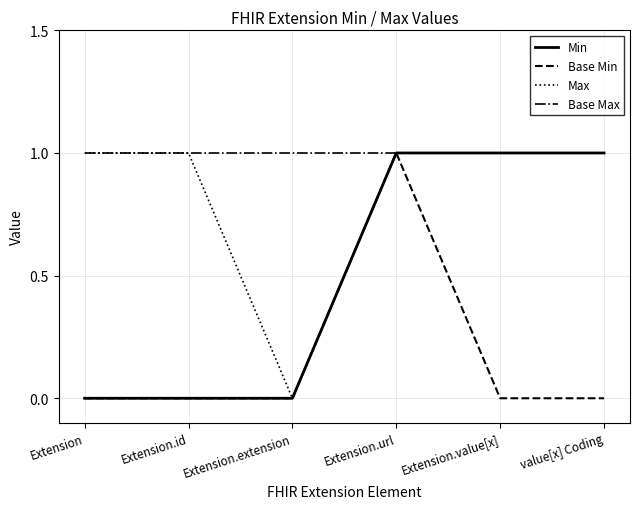

Reading left to right, transcribe all the data shown in this chart.

Min: Extension=0	Extension.id=0	Extension.extension=0	Extension.url=1	Extension.value[x]=1	value[x] Coding=1
Base Min: Extension=0	Extension.id=0	Extension.extension=0	Extension.url=1	Extension.value[x]=0	value[x] Coding=0
Max: Extension=1	Extension.id=1	Extension.extension=0	Extension.url=1	Extension.value[x]=1	value[x] Coding=1
Base Max: Extension=1	Extension.id=1	Extension.extension=1	Extension.url=1	Extension.value[x]=1	value[x] Coding=1